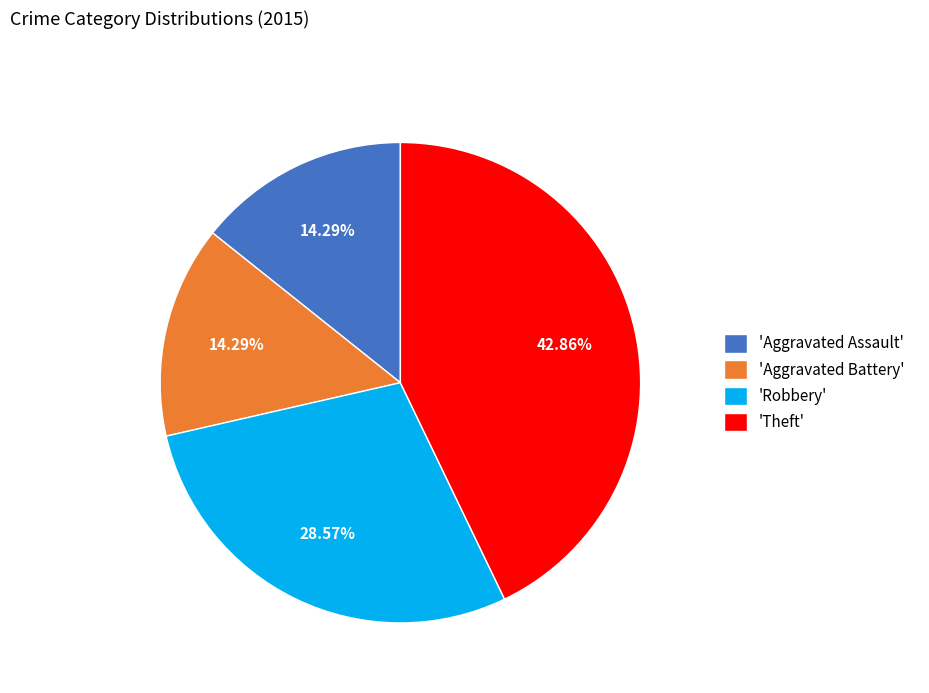

To the nearest percent, what is the difference between the largest and smallest slice percentages?

29%